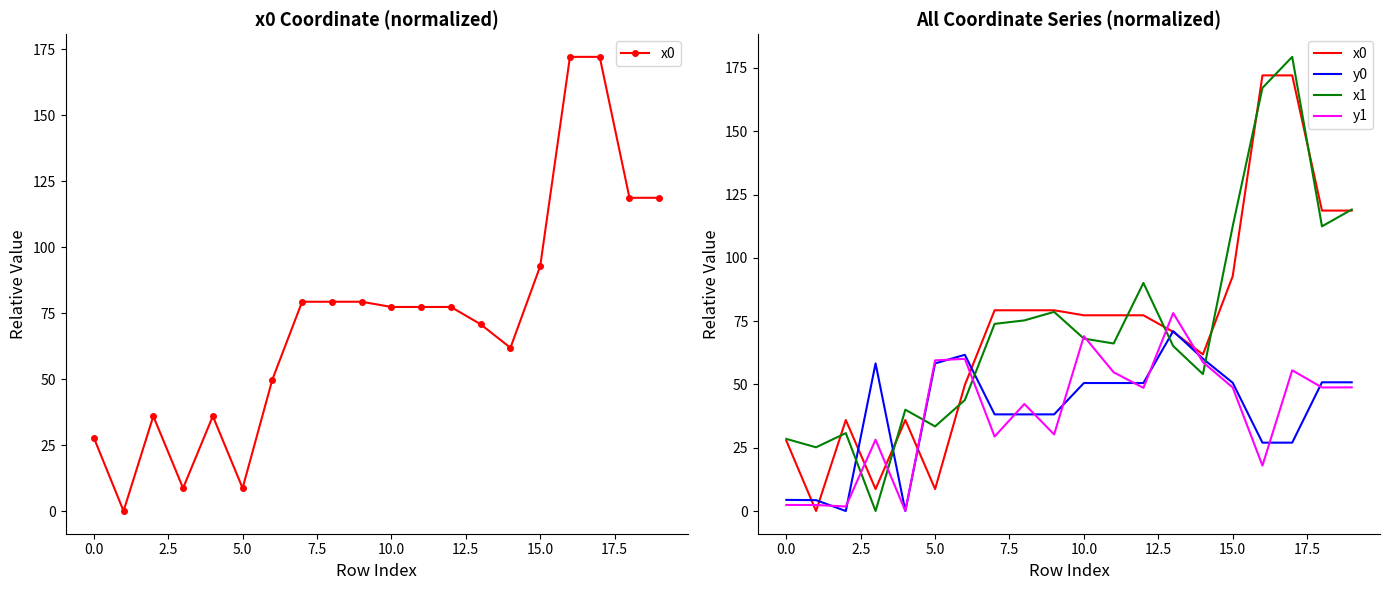

The y1 series shows 110.3 at 10. True or false?

False